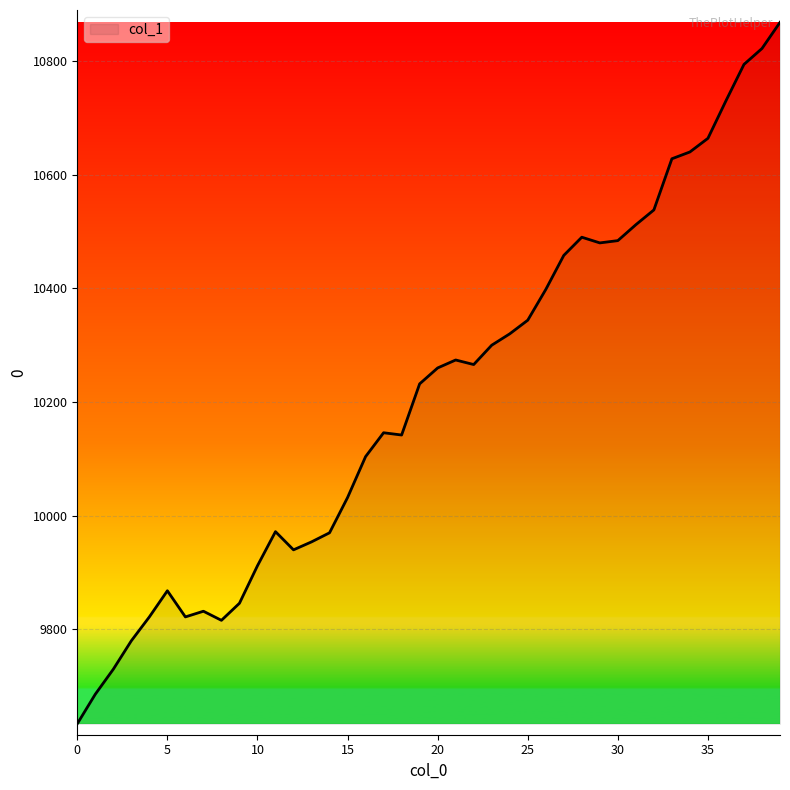

What is the difference between the maximum and minimum values?

1234